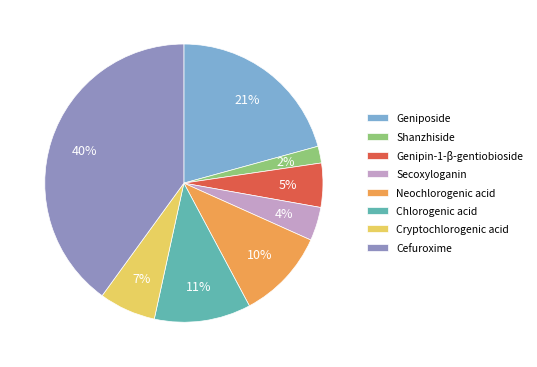

What percentage is the Genipin-1-β-gentiobioside slice, to the nearest percent?

5%